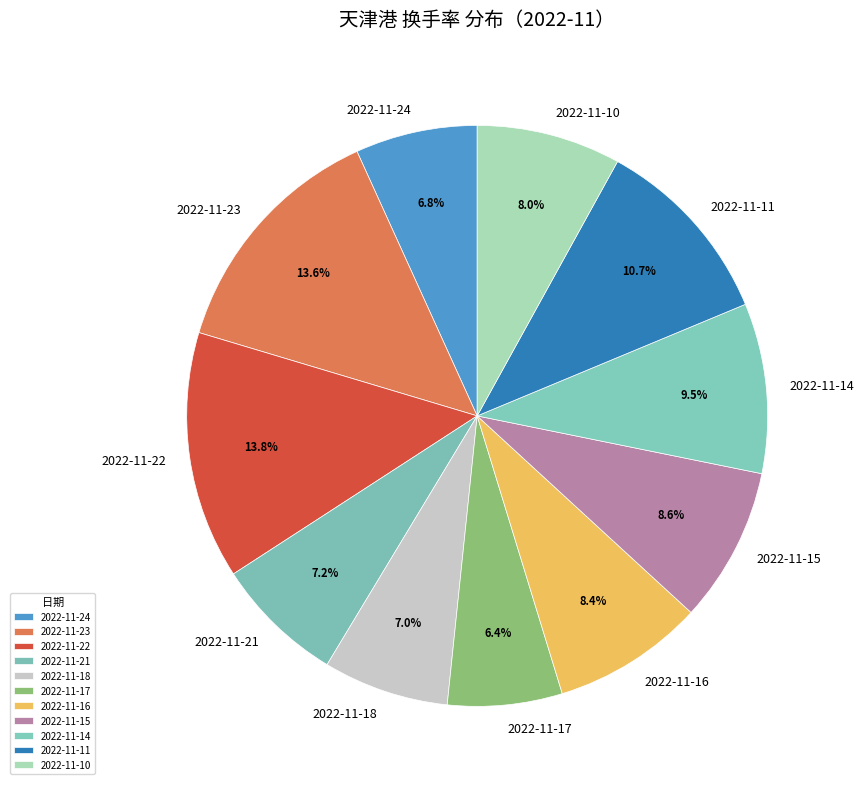

Is there any slice that represents more than half of the pie?

No